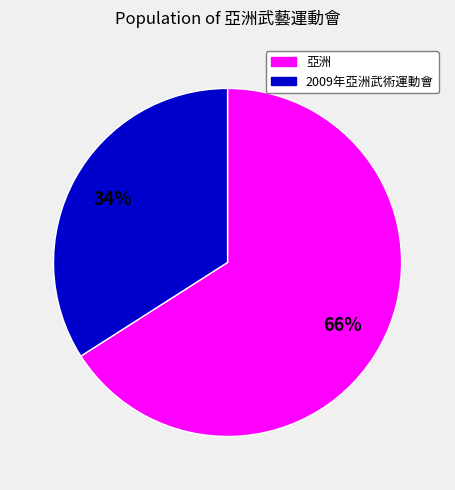

To the nearest percent, what is the average slice percentage?

50%